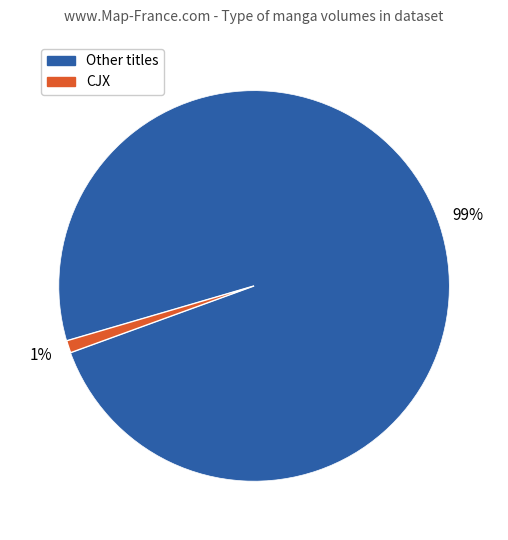

Is there a majority slice in this chart?

Yes